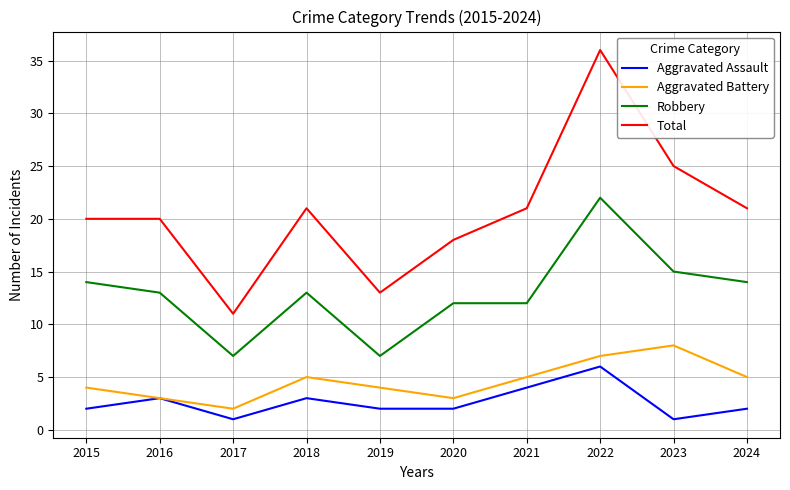

Which series has the largest range (max minus min)?

Total